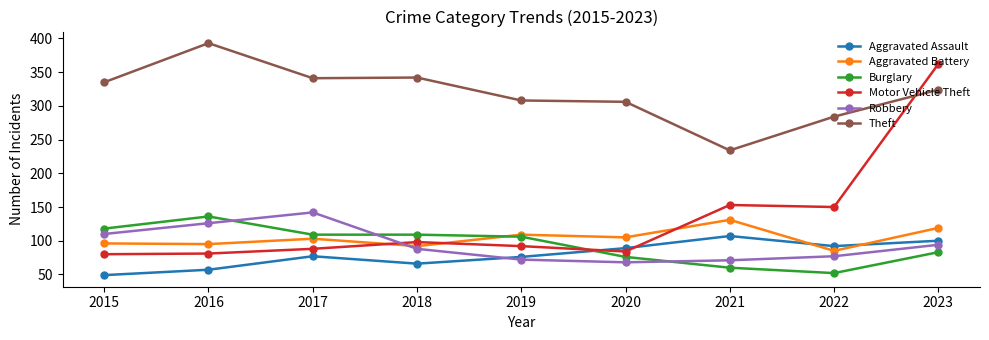

What is the value of the Aggravated Assault point at the 3rd from the left?

77